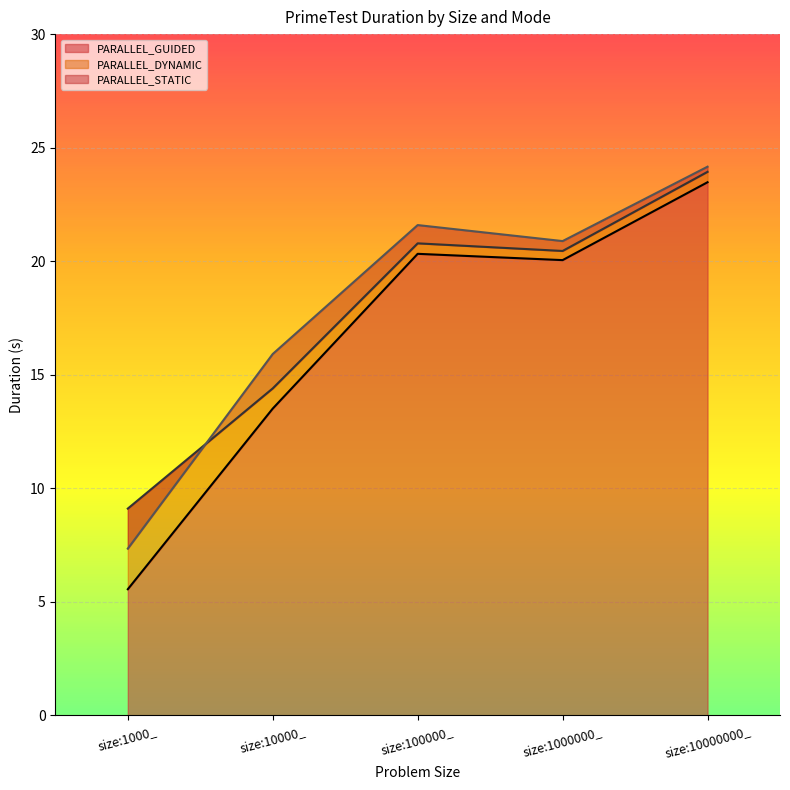

What is the difference between the PARALLEL_GUIDED values at size:1000_ and size:10000000_?

17.9